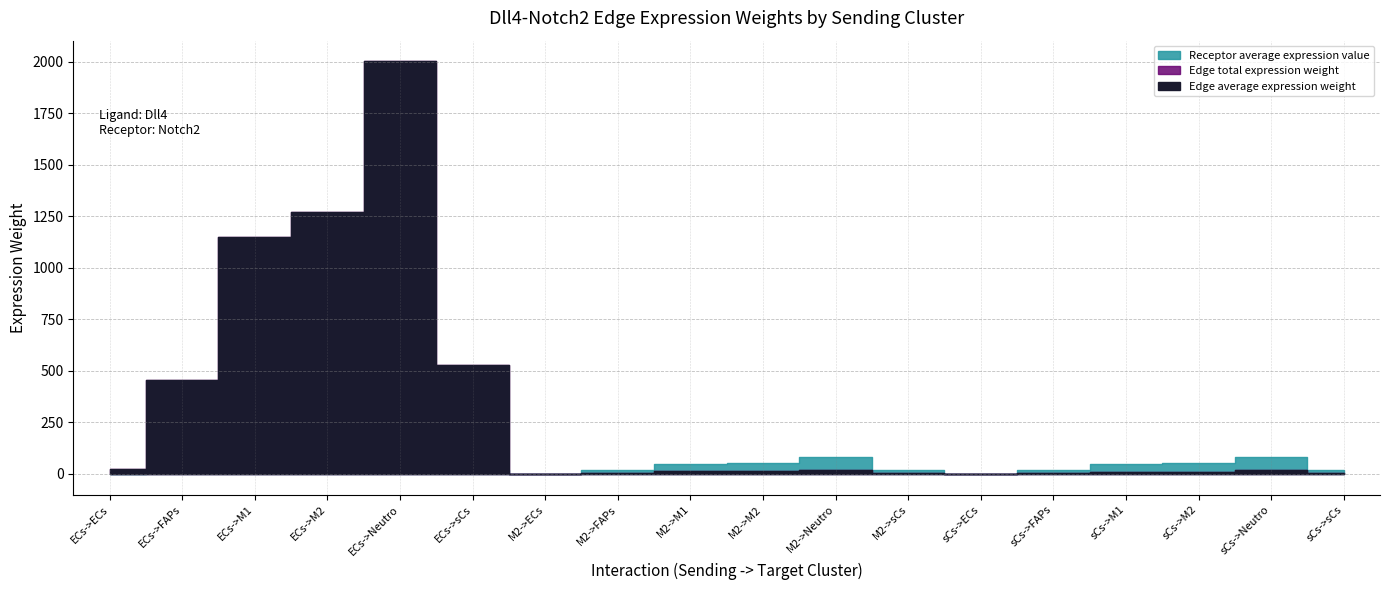

What is the minimum value for Edge total expression weight?

0.2